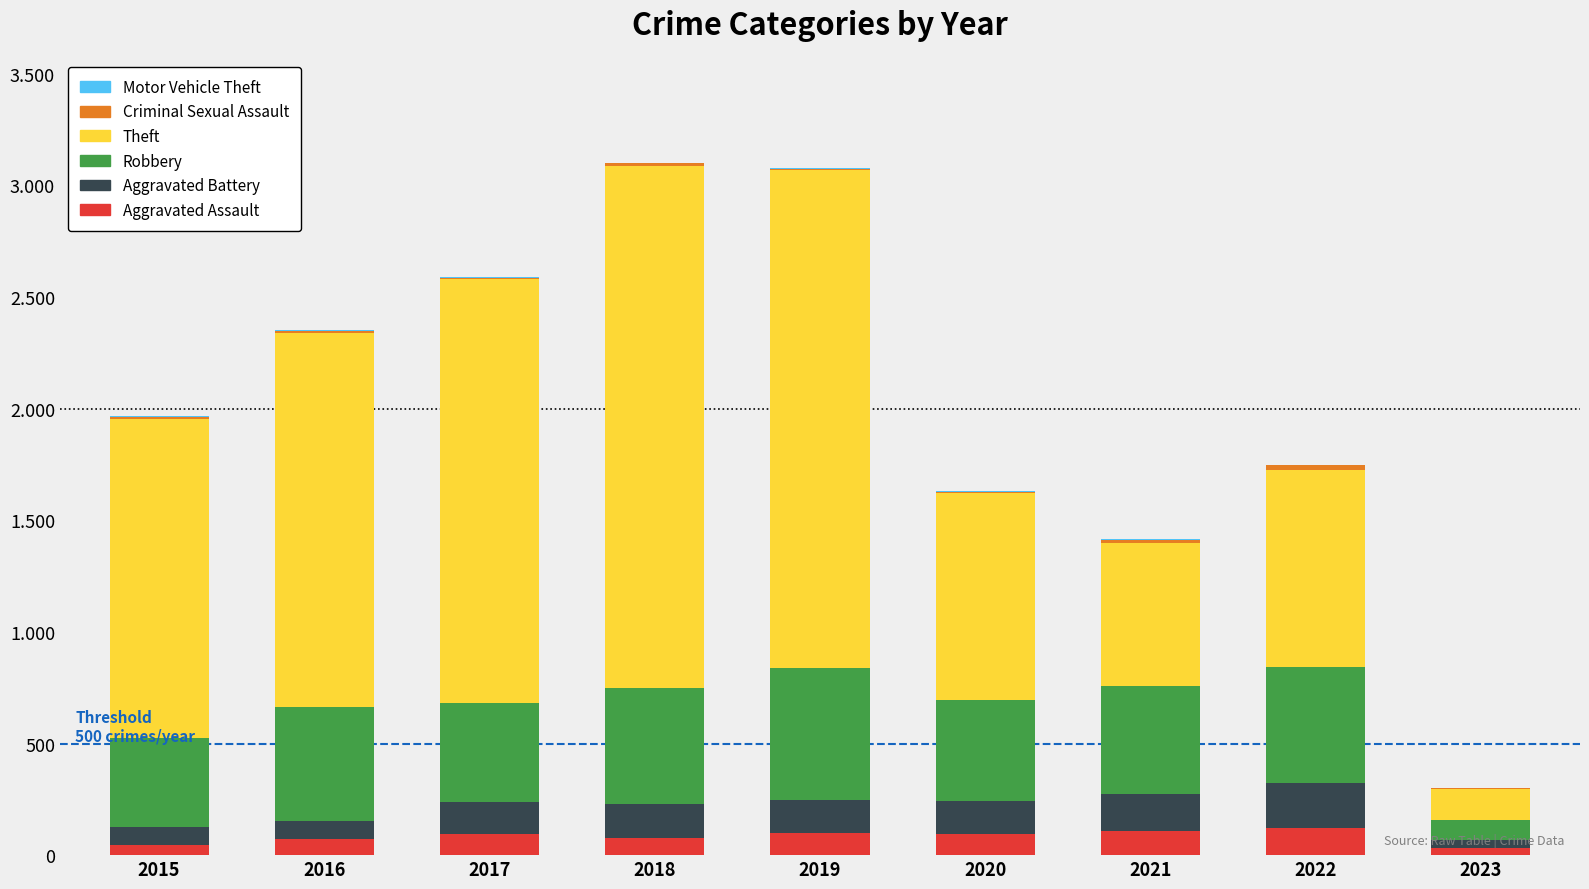

Which series has the widest spread of values?

Theft